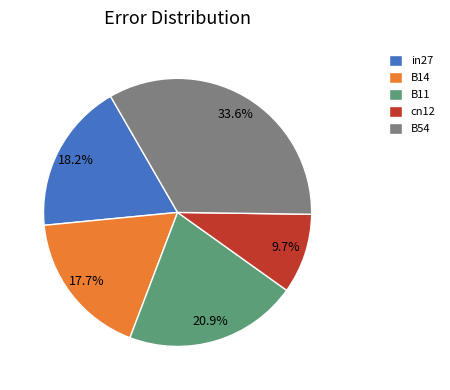

To the nearest percent, what is the average slice percentage?

20%